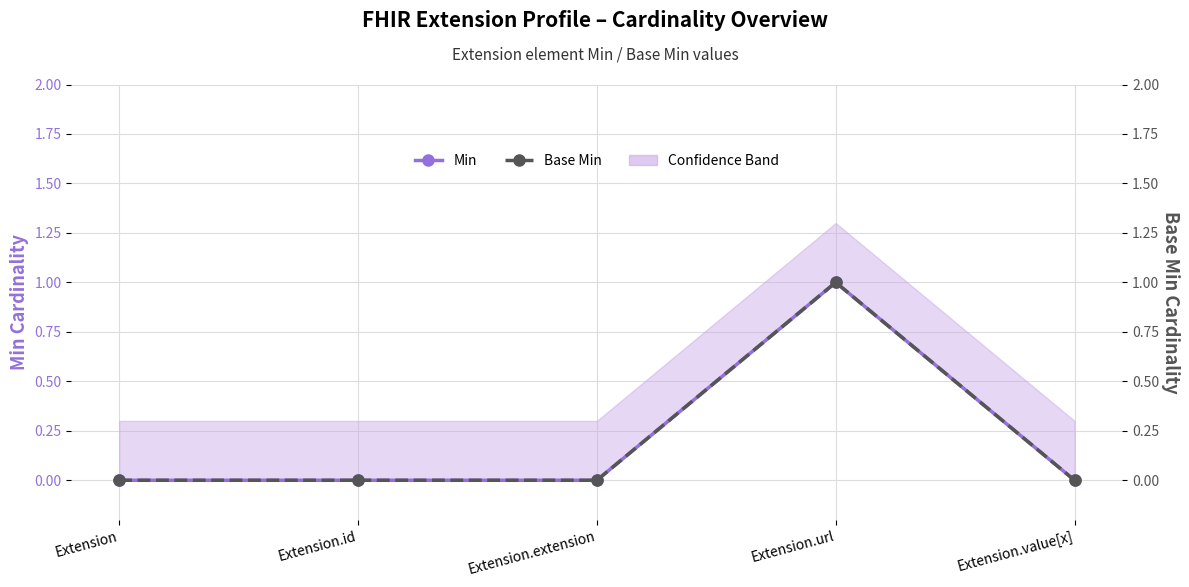

How many Base Min values are between 0 and 1?

5